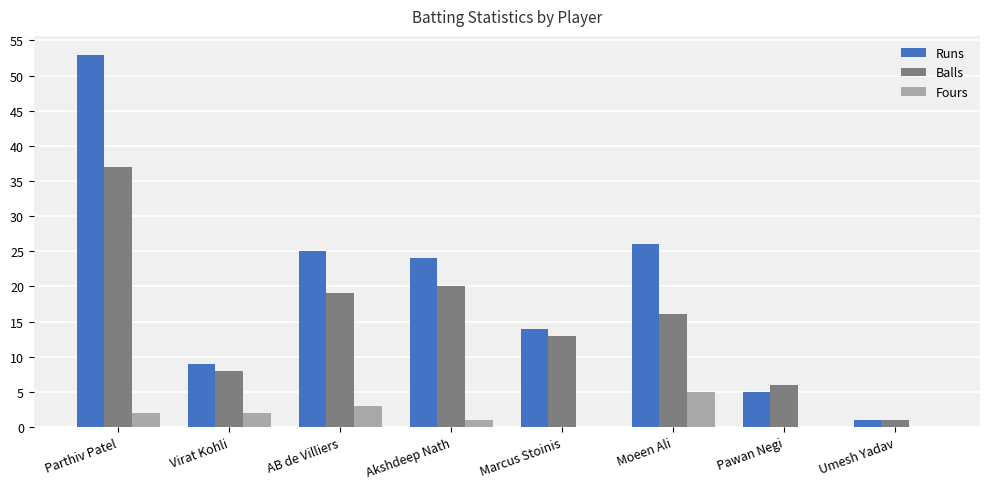

What is the spread (max minus min) of values at Pawan Negi?

6